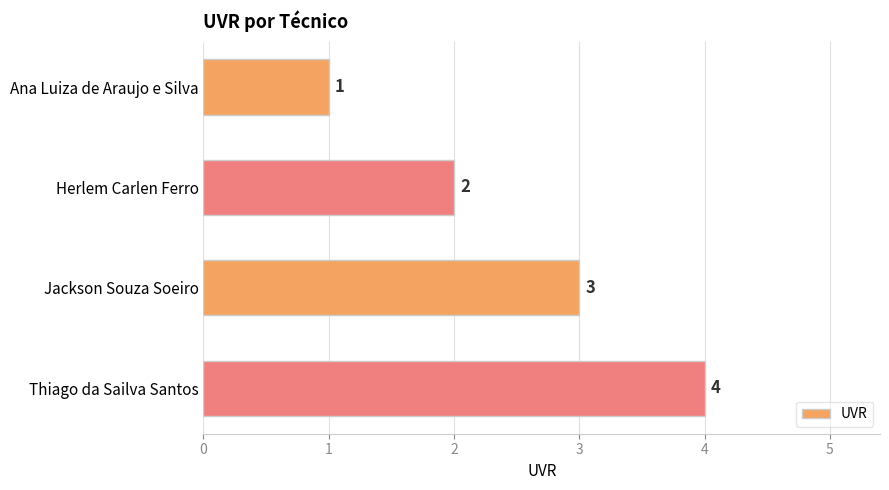

How many data points are less than 3?

2